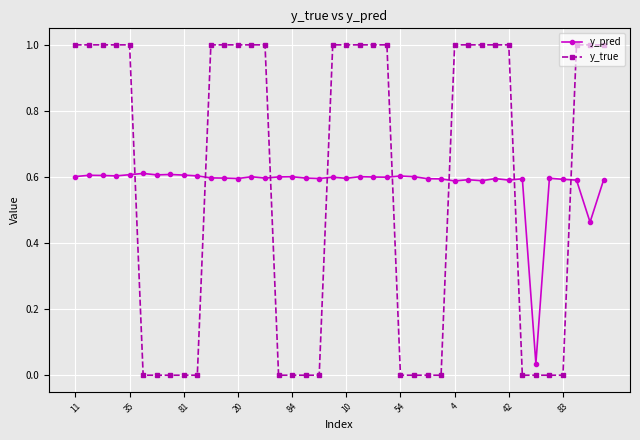

Which series ends up on top after the final intersection of y_pred and y_true?

y_true